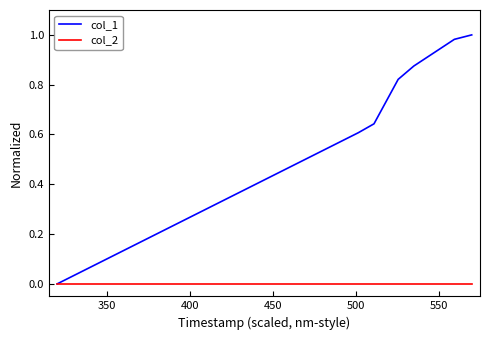

Rank the series by their average value, from lowest to highest.

col_2, col_1